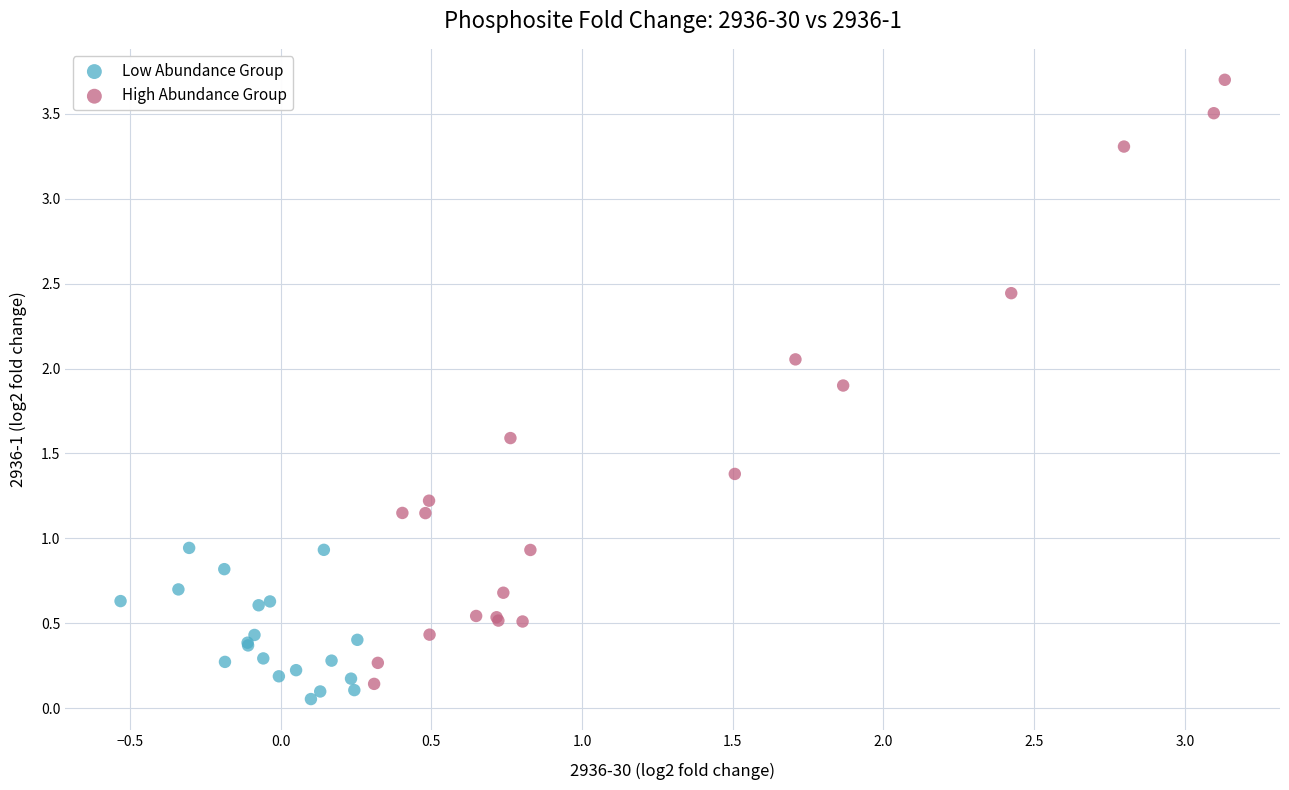

Which series has the widest spread of Y values?

High Abundance Group